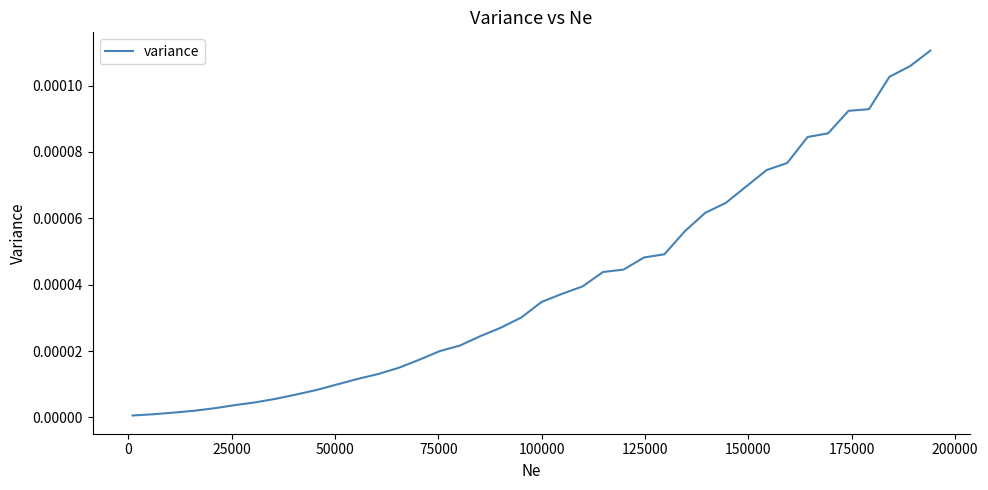

How many lines are shown in the chart?

1